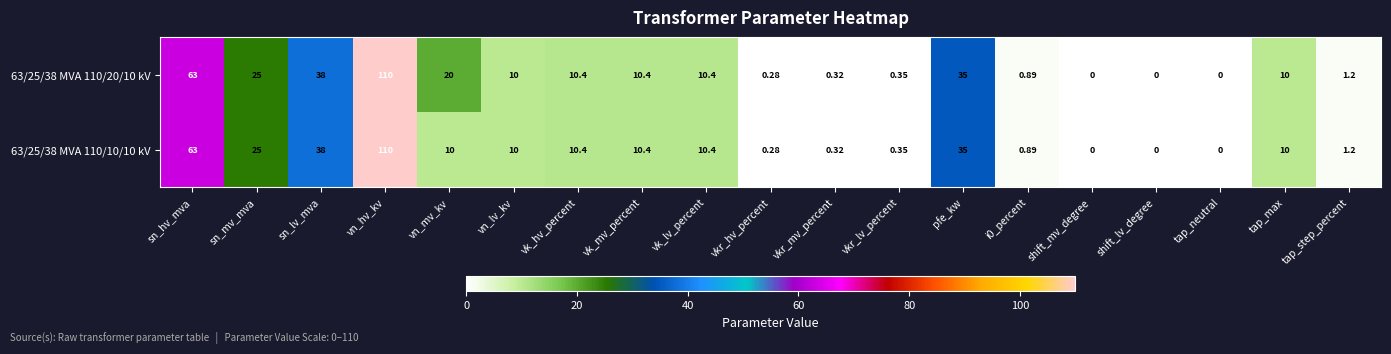

Where is 63/25/38 MVA 110/10/10 kV nearest to the value 55?

sn_hv_mva